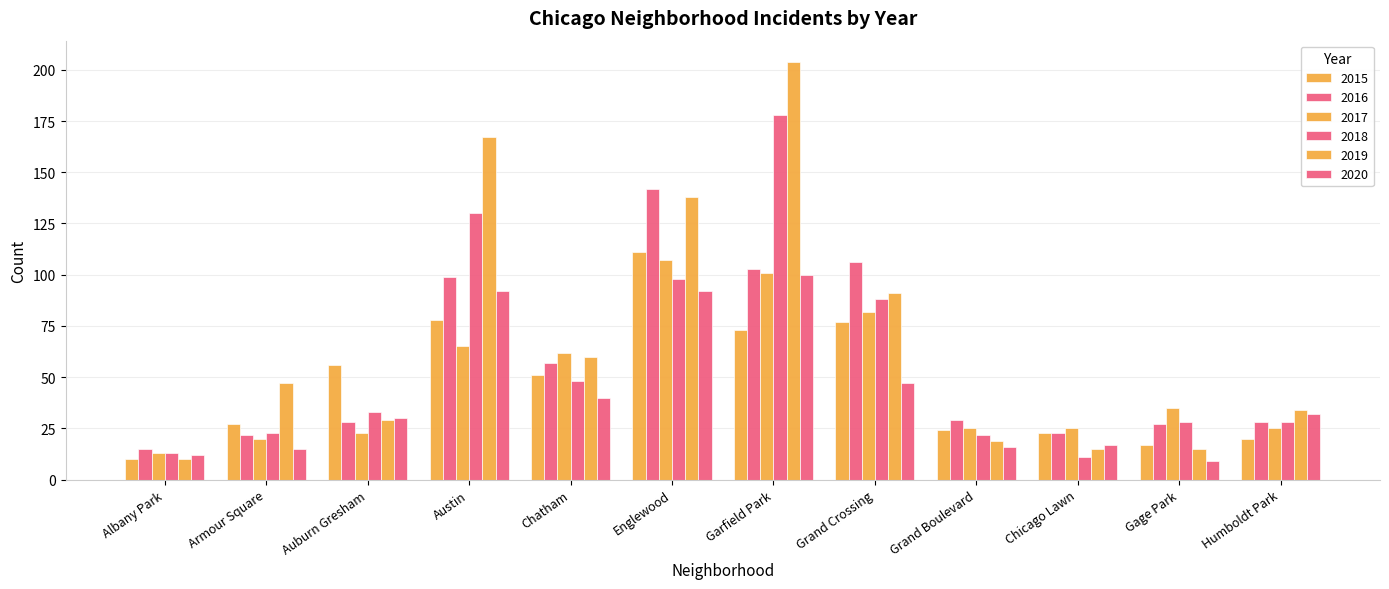

How many bars are there in each group?

6